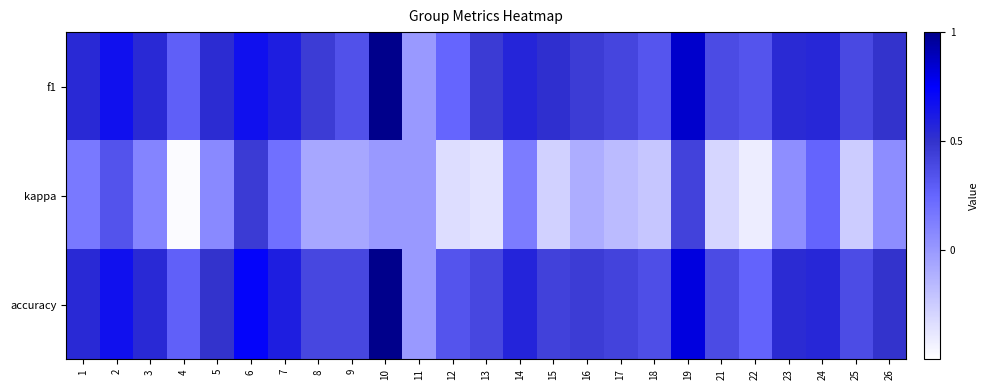

Reading left to right, what are all the values shown in this chart?

f1: 1=0.5	2=0.7	3=0.5	4=0.3	5=0.5	6=0.7	7=0.6	8=0.5	9=0.3	10=1.0	11=0.0	12=0.2	13=0.5	14=0.6	15=0.5	16=0.5	17=0.4	18=0.3	19=0.9	21=0.4	22=0.3	23=0.5	24=0.6	25=0.4	26=0.5
kappa: 1=0.2	2=0.3	3=0.1	4=-0.5	5=0.1	6=0.5	7=0.2	8=-0.1	9=-0.1	10=0.0	11=0.0	12=-0.3	13=-0.4	14=0.1	15=-0.3	16=-0.1	17=-0.2	18=-0.2	19=0.4	21=-0.3	22=-0.4	23=0.1	24=0.3	25=-0.2	26=0.1
accuracy: 1=0.5	2=0.7	3=0.5	4=0.3	5=0.5	6=0.7	7=0.6	8=0.4	9=0.4	10=1.0	11=0.0	12=0.3	13=0.4	14=0.6	15=0.4	16=0.5	17=0.4	18=0.4	19=0.8	21=0.4	22=0.3	23=0.5	24=0.6	25=0.4	26=0.5